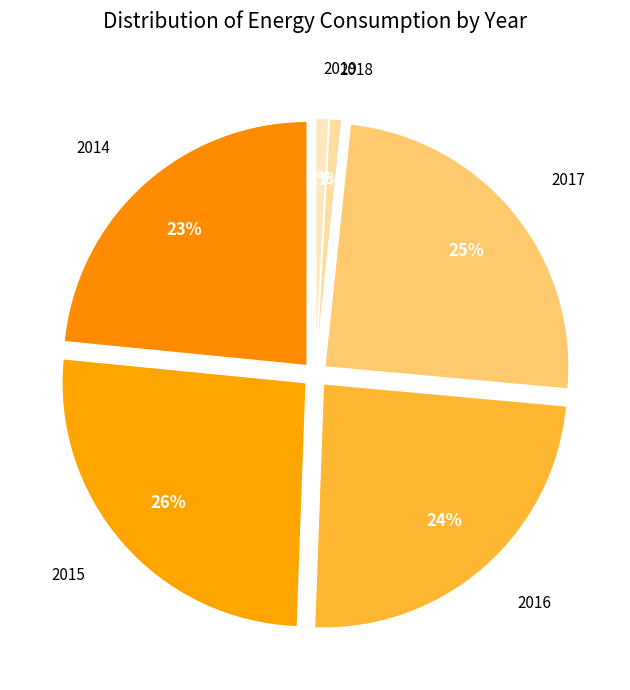

What is the ratio of the value at 2014 to the value at 2015?

0.9